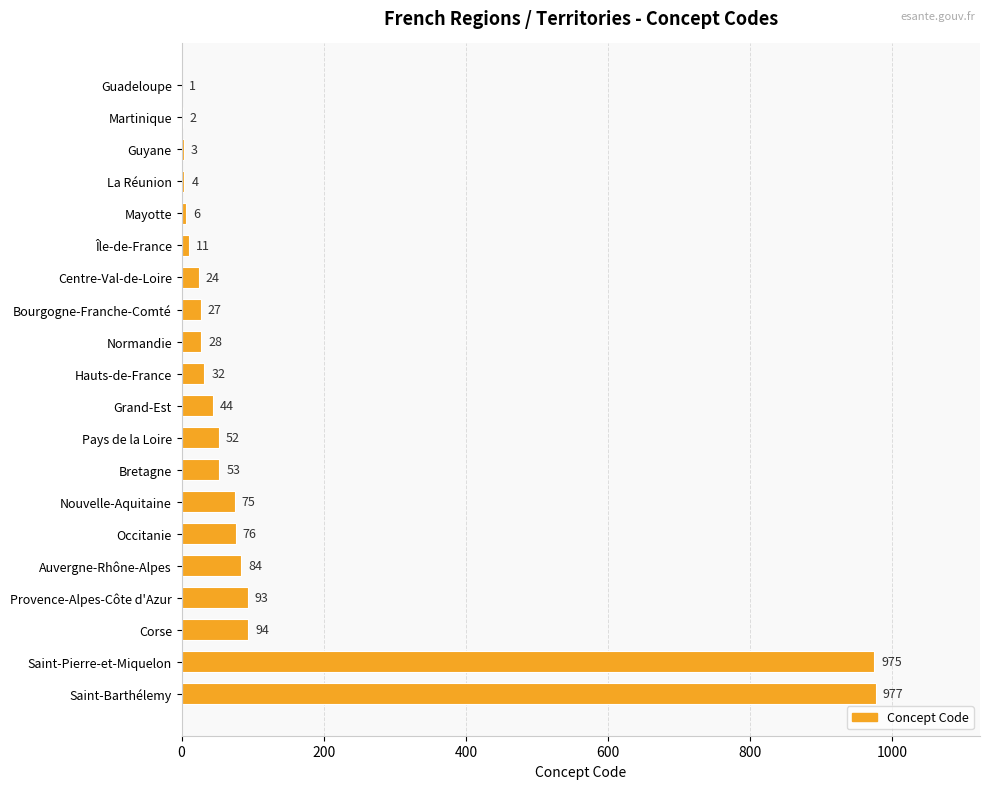

At which label is the value closest to 489?

Corse